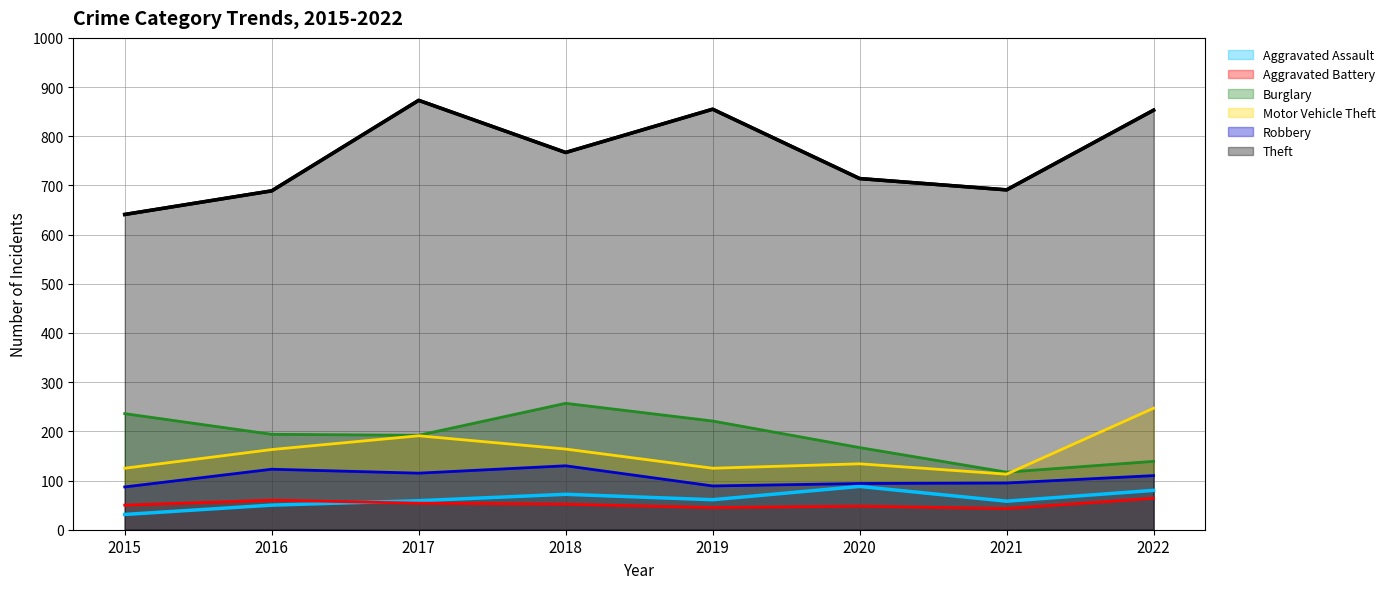

At which category is the sum across all series the highest?

2022